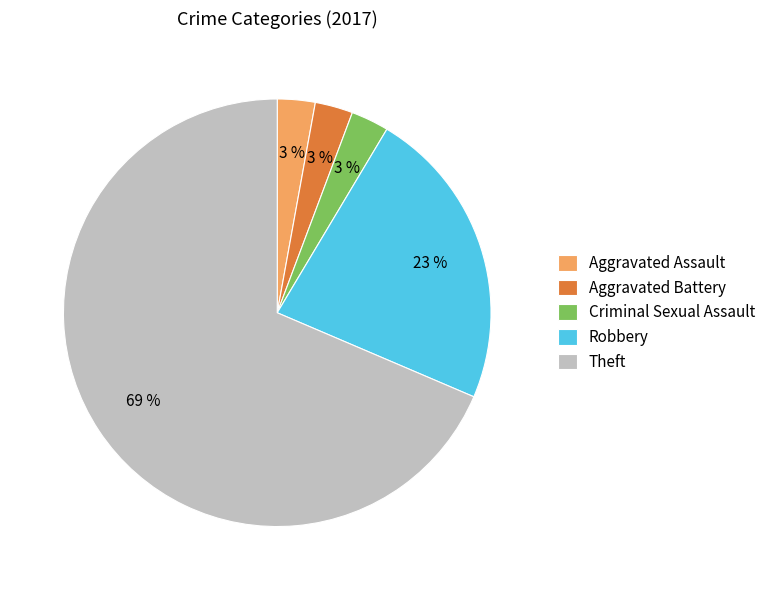

To the nearest percent, what is the average slice percentage?

20%